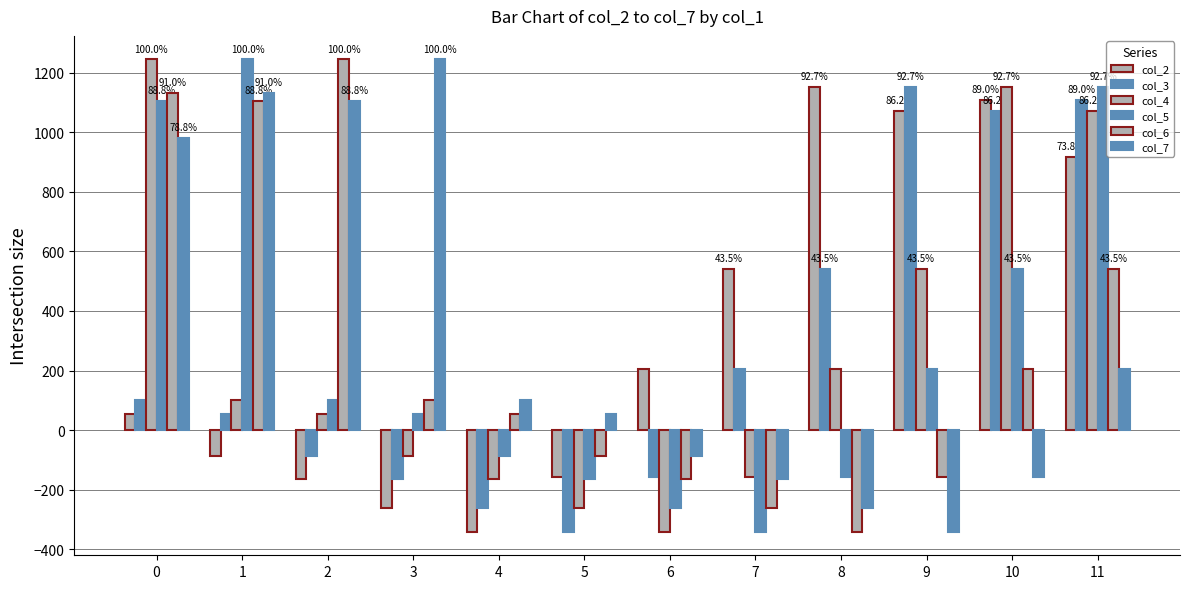

How many values in col_4 are above zero?

7